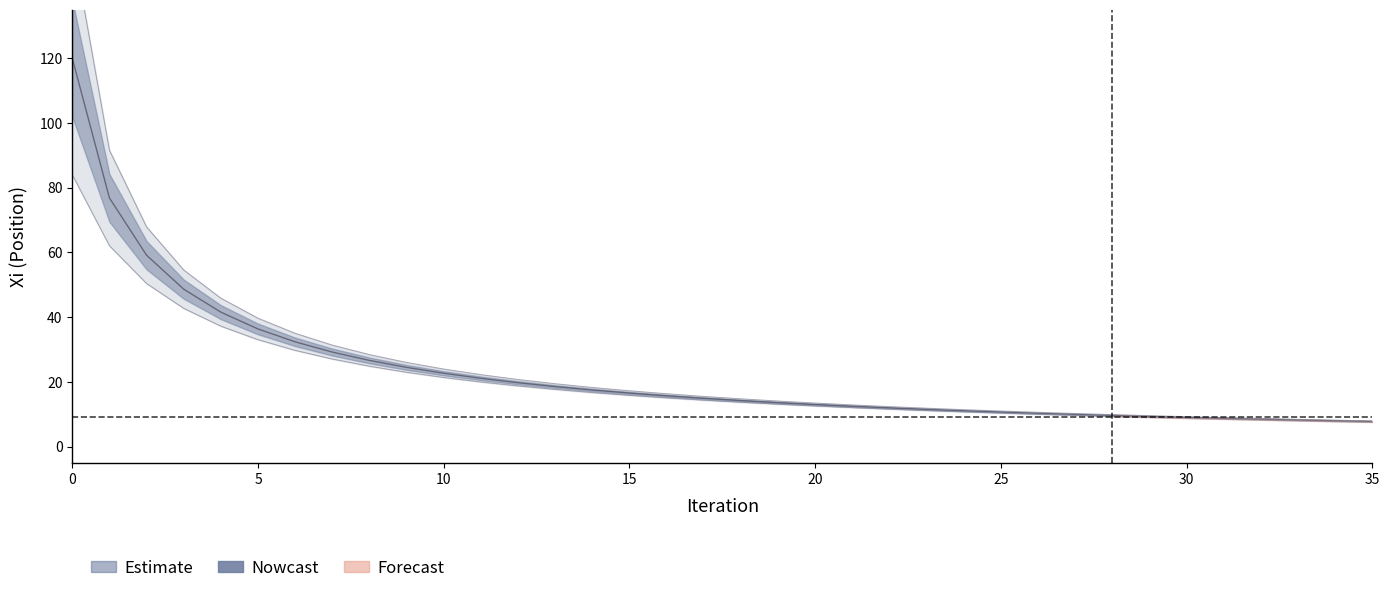

True or false: the data shows 78.0 at 2.

False